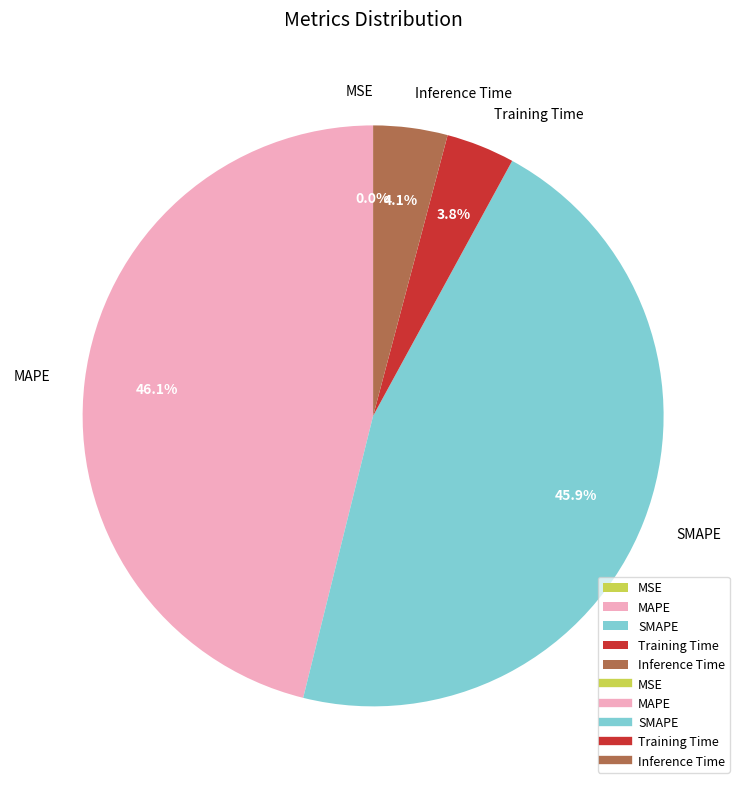

Does Training Time represent more than half of the total?

No